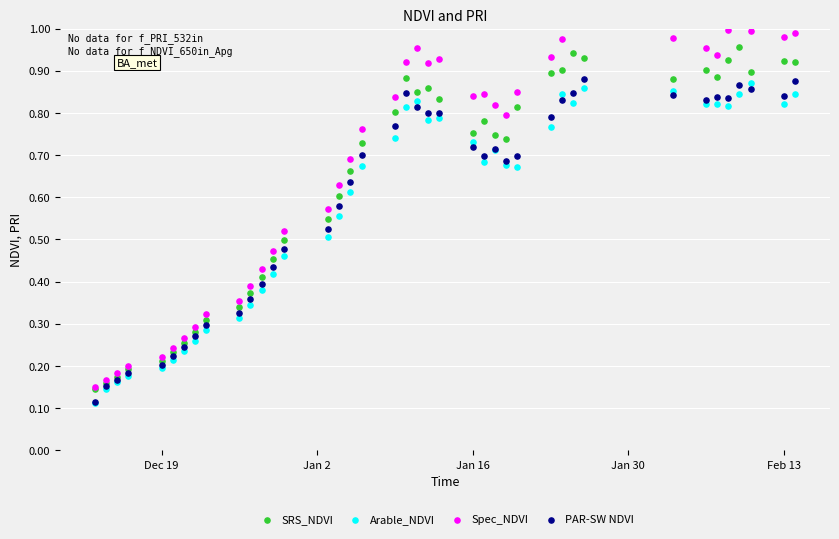

Which series contains the highest Y value?

Spec_NDVI